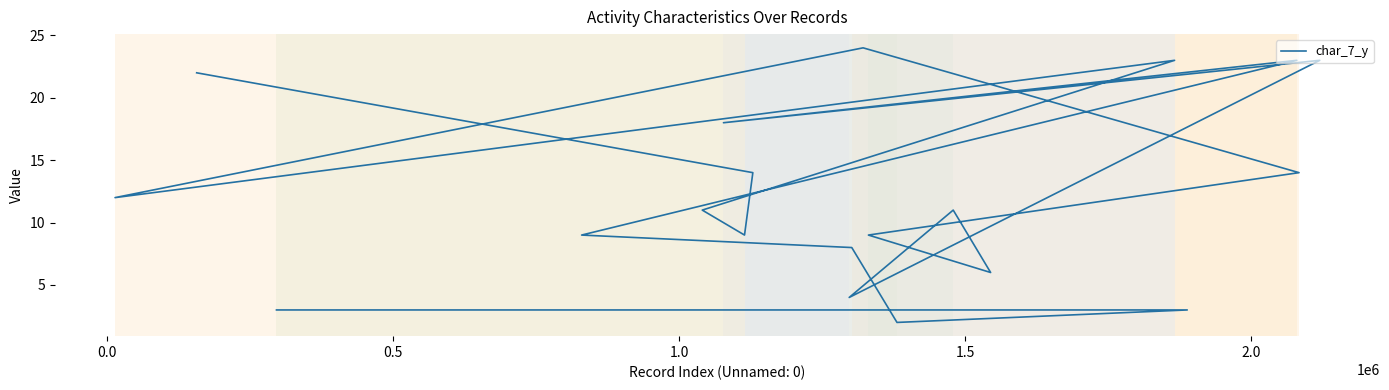

How many distinct data groups are displayed?

1